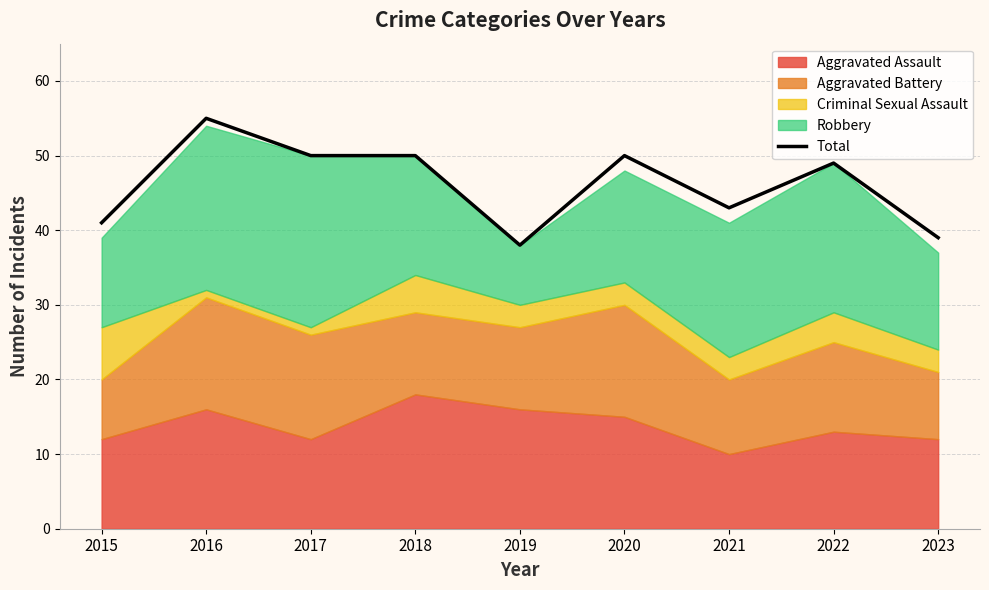

Rank the categories by value from highest to lowest.

2016, 2017, 2018, 2020, 2022, 2021, 2015, 2023, 2019